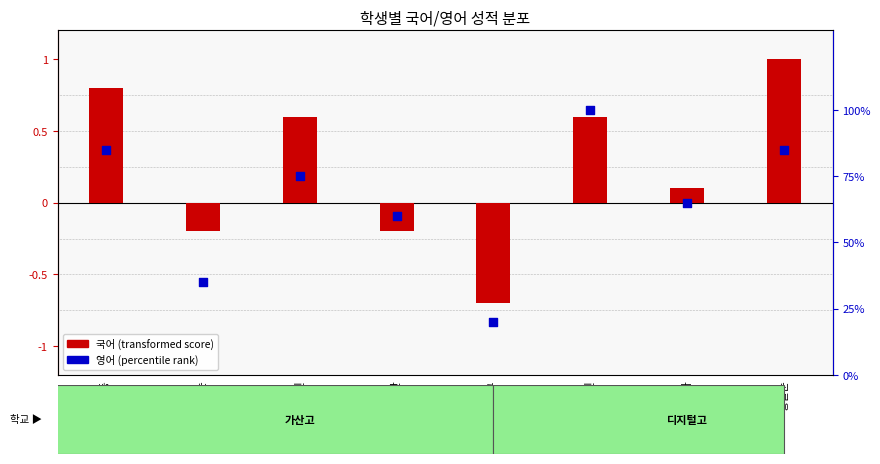

At how many categories does at least one series exceed 0?

8